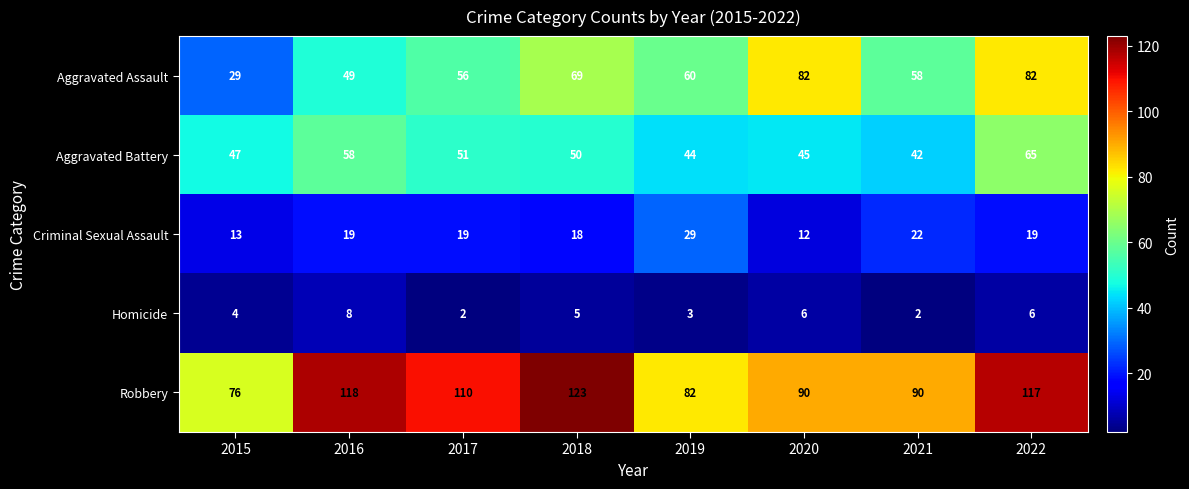

At which category is the sum across all series the highest?

2022